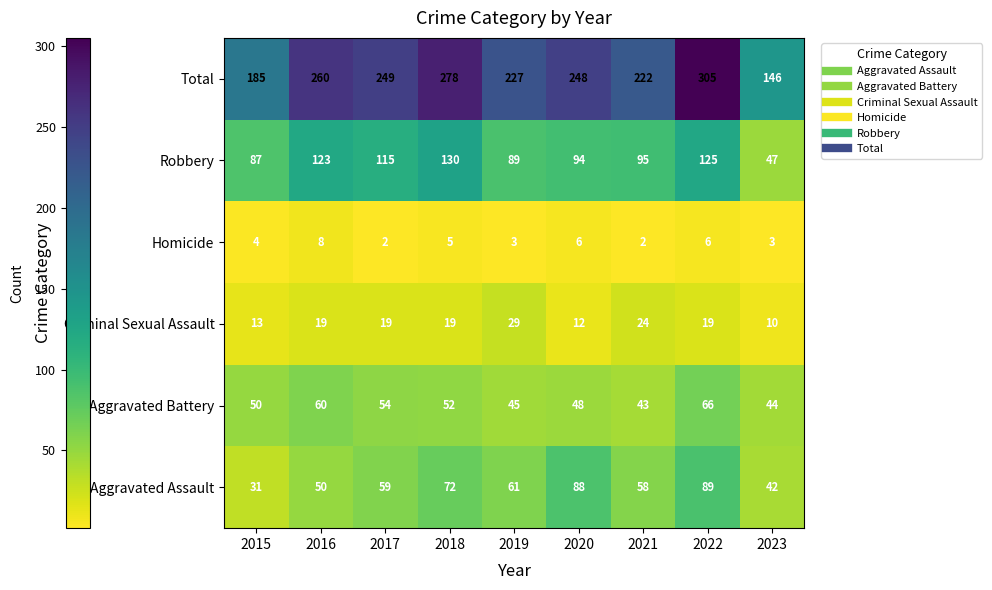

At 2016, list the series in order from smallest to largest.

Homicide, Criminal Sexual Assault, Aggravated Assault, Aggravated Battery, Robbery, Total